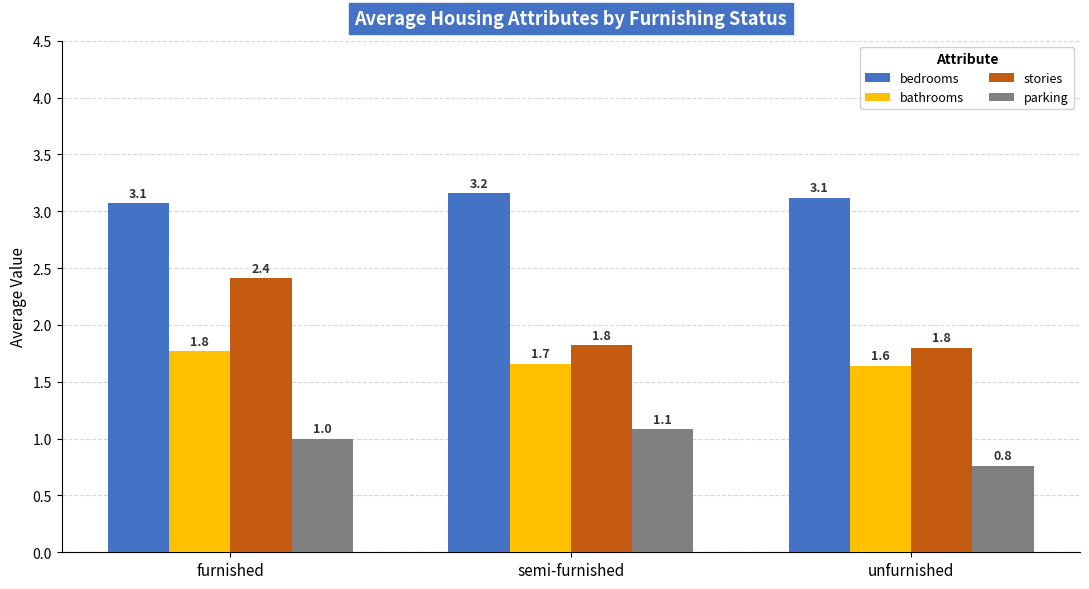

What position from the right is semi-furnished?

2